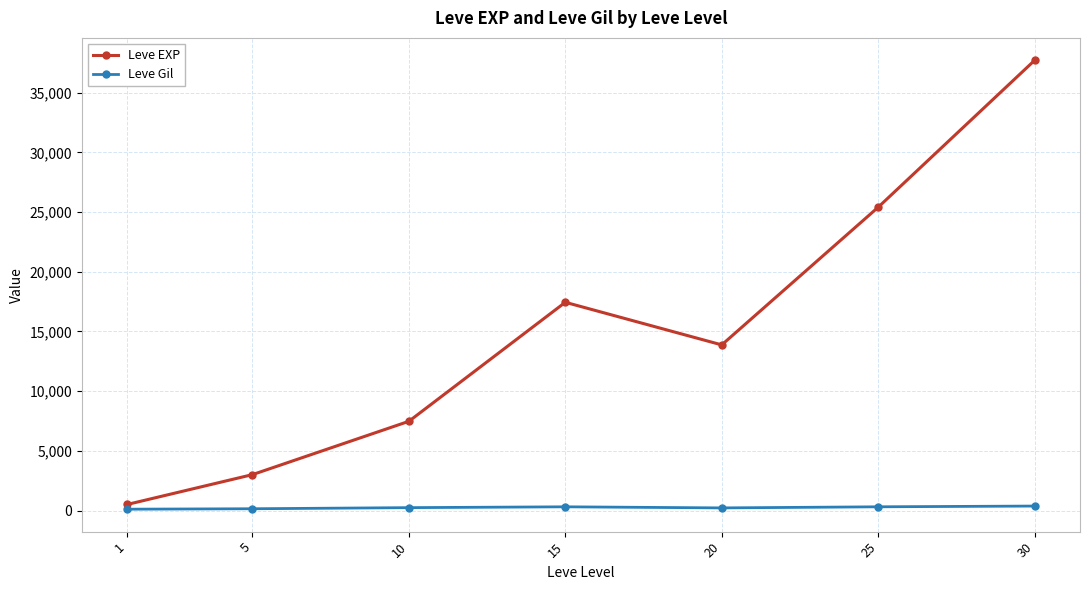

Which label corresponds to the largest value in the chart?

30